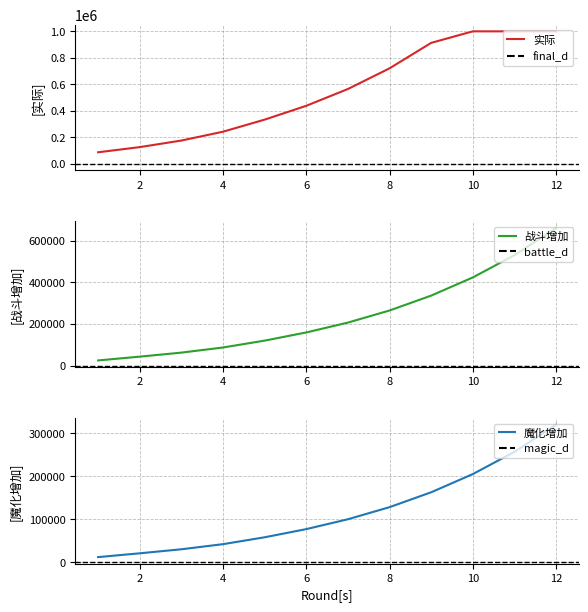

The value of 实际 at 2 is 203837.1. True or false?

False